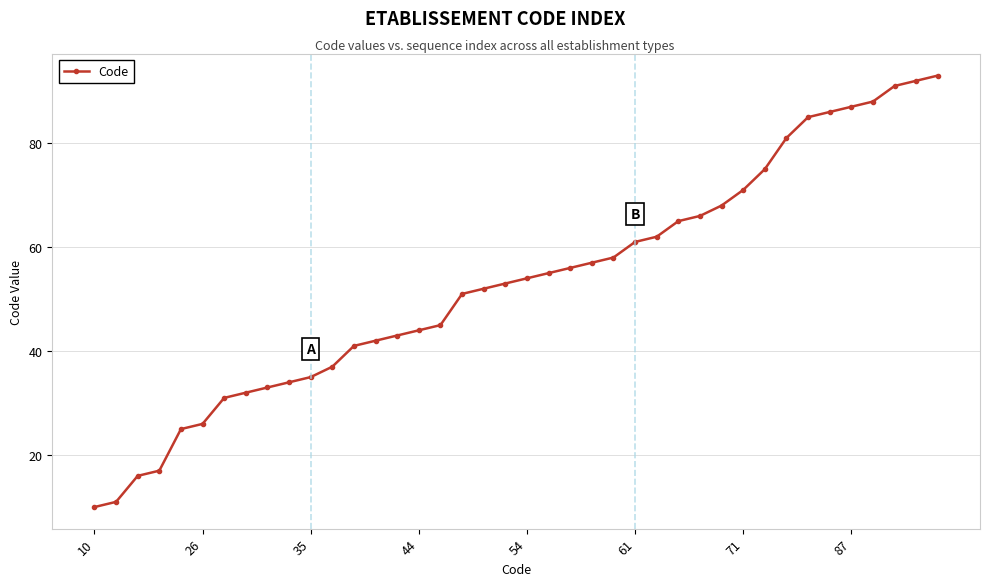

What is the greatest value displayed?

93